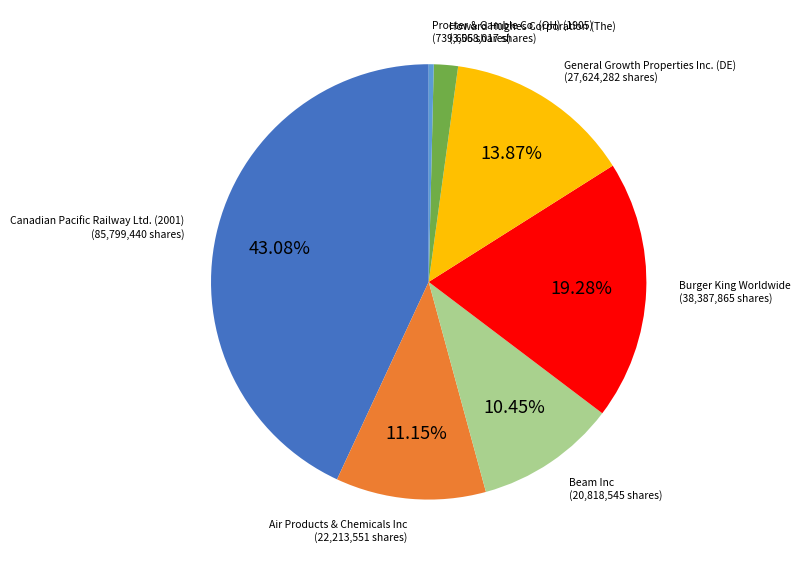

To the nearest percent, what percentage of the pie is Howard Hughes Corporation (The)?

2%